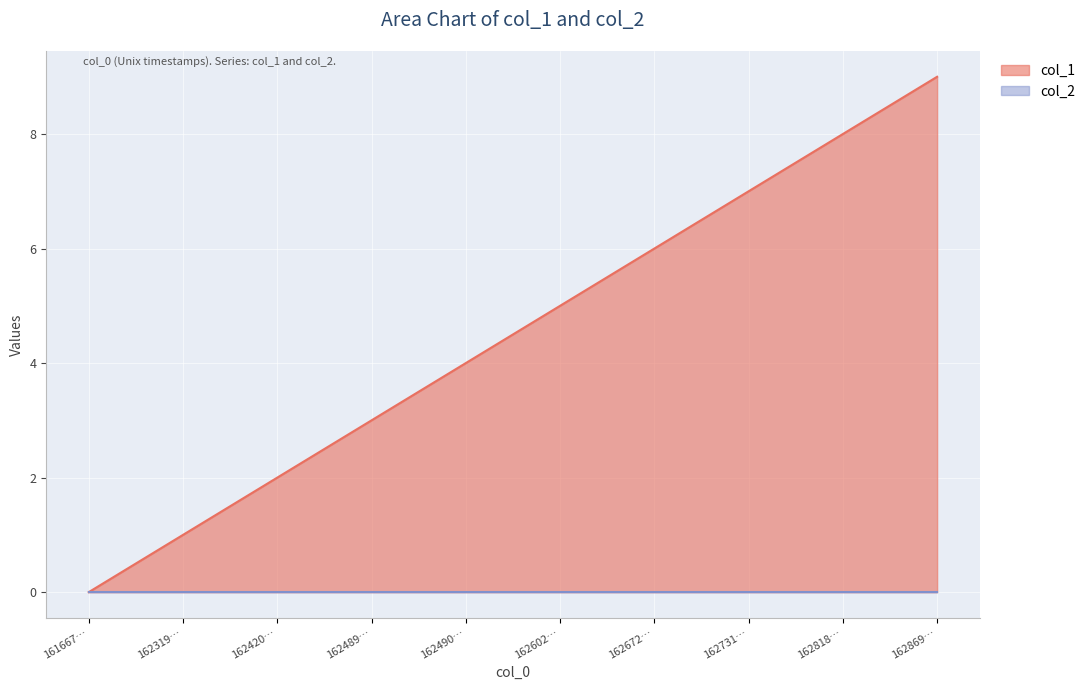

The col_1 series shows 5 at 162602…. True or false?

True